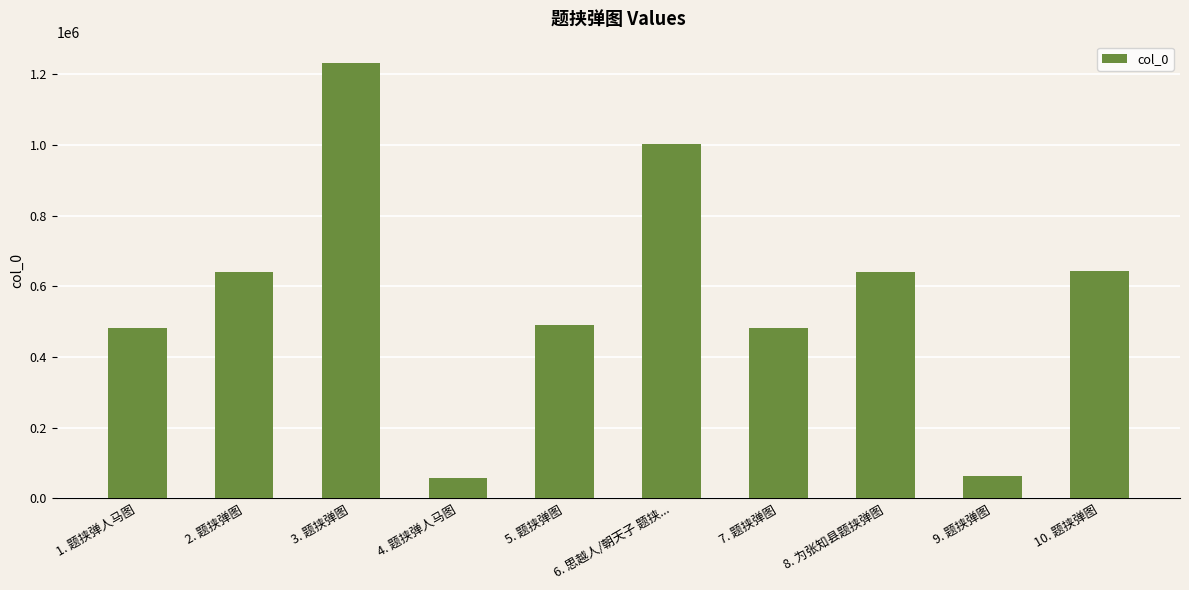

The value at 4. 题挟弹人马图 is 57233. True or false?

True